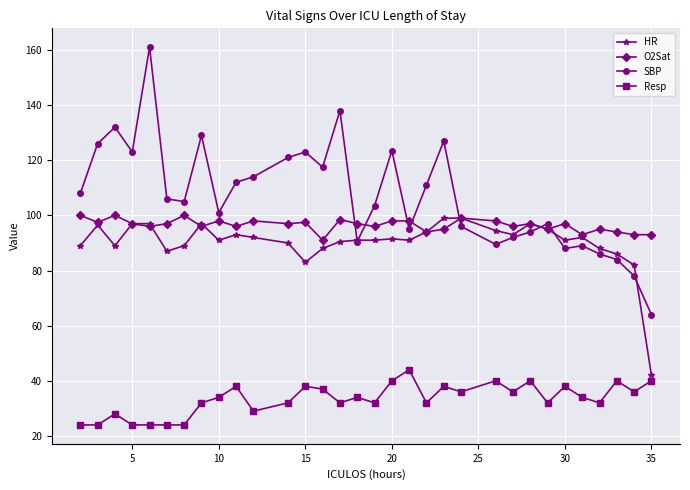

Is this an area chart (filled region under the line)?

No